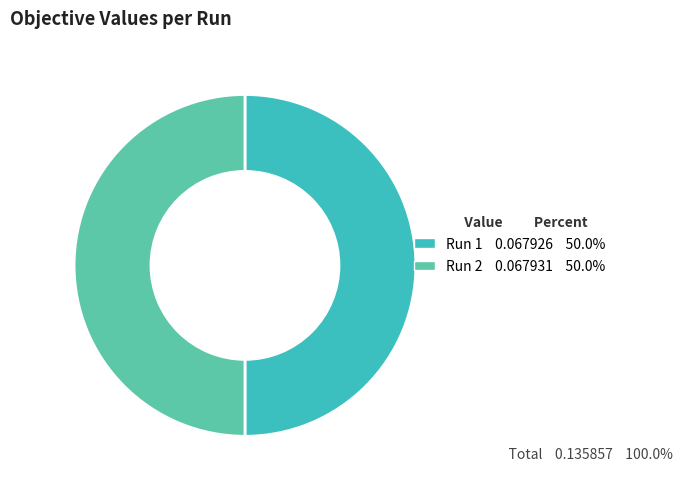

How many slices are in this pie chart?

2